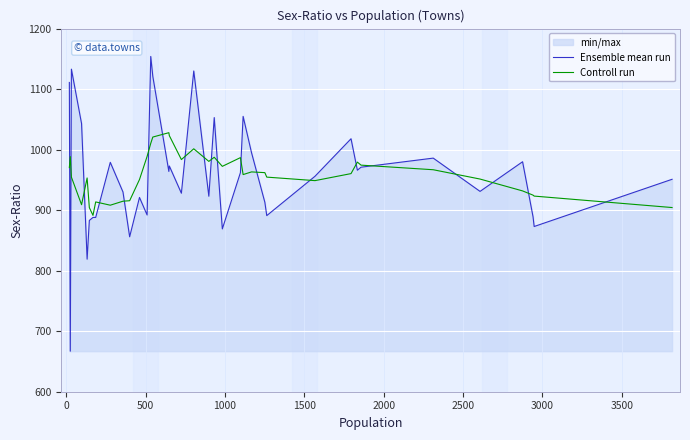

List the series in order of their peak value, lowest first.

Controll run, Ensemble mean run